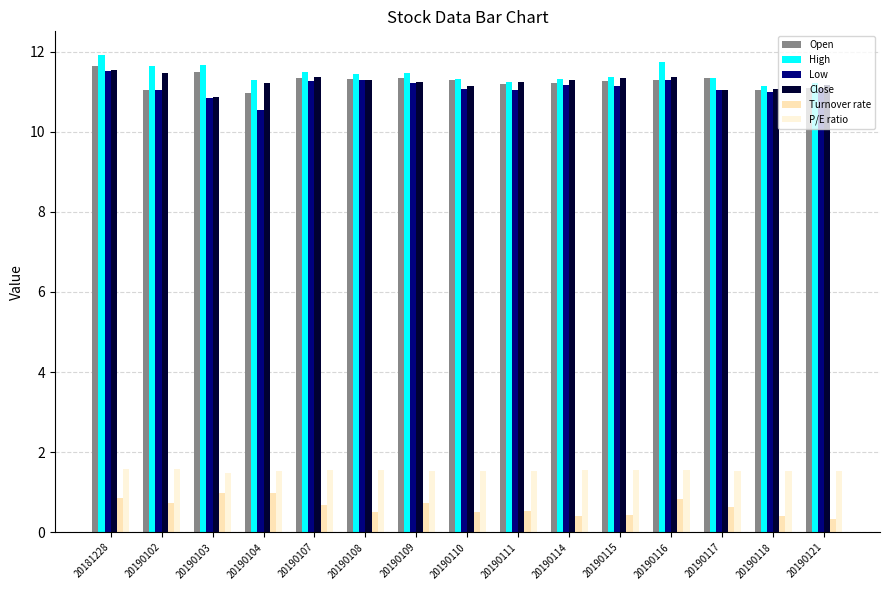

How many data points does each series have?

15